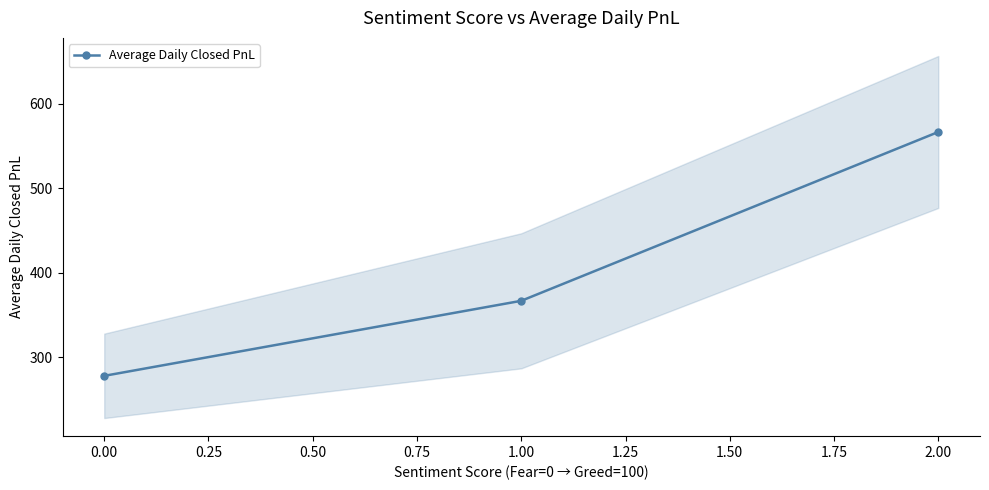

List the labels in order of Average Daily Closed PnL value, smallest first.

0.00, 1.00, 2.00